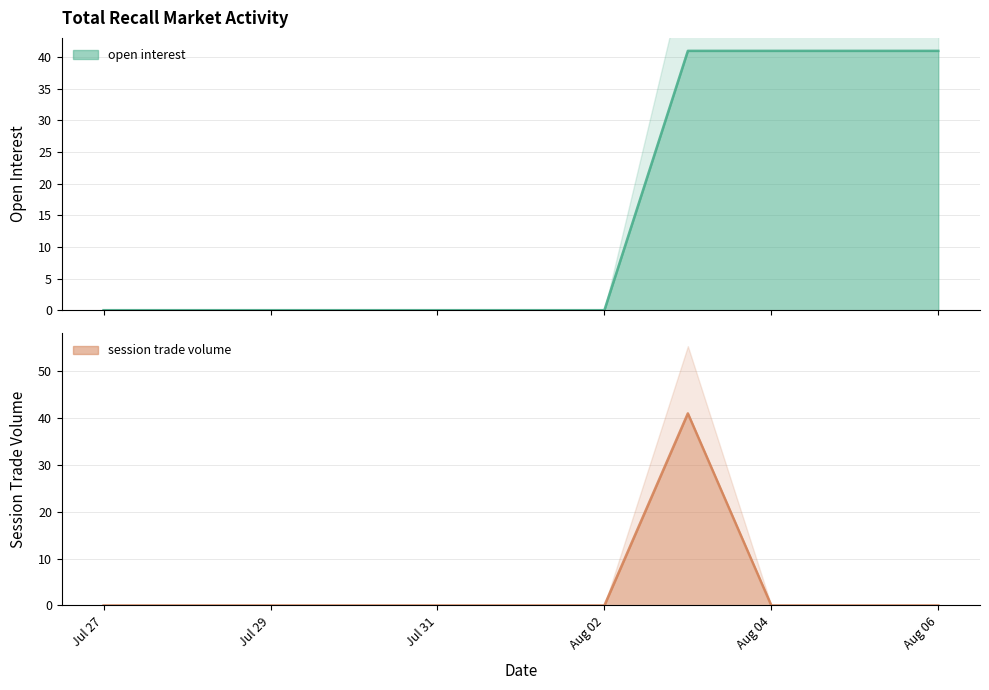

Reading right to left, extract all data points from this chart.

open interest: 41	41	41	41	0	0	0	0	0	0	0
session trade volume: 0	0	0	41	0	0	0	0	0	0	0